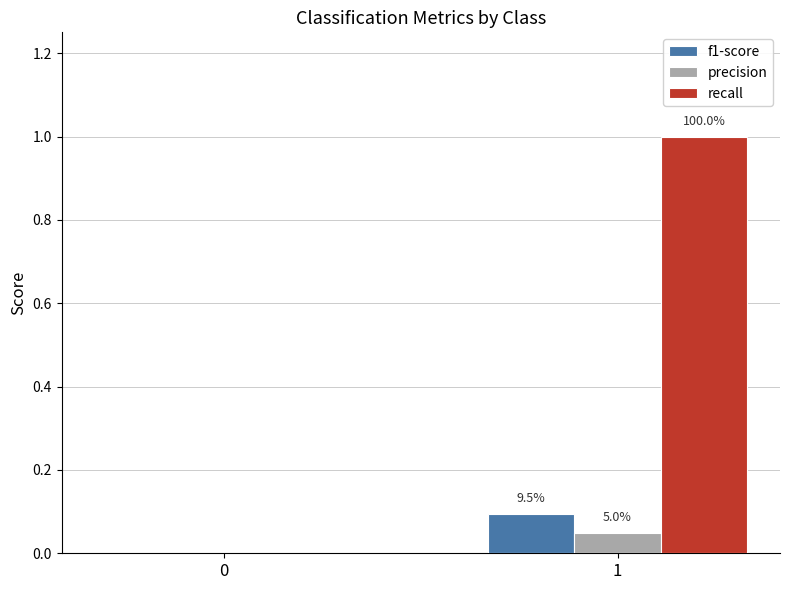

Does the chart contain stacked bars?

No